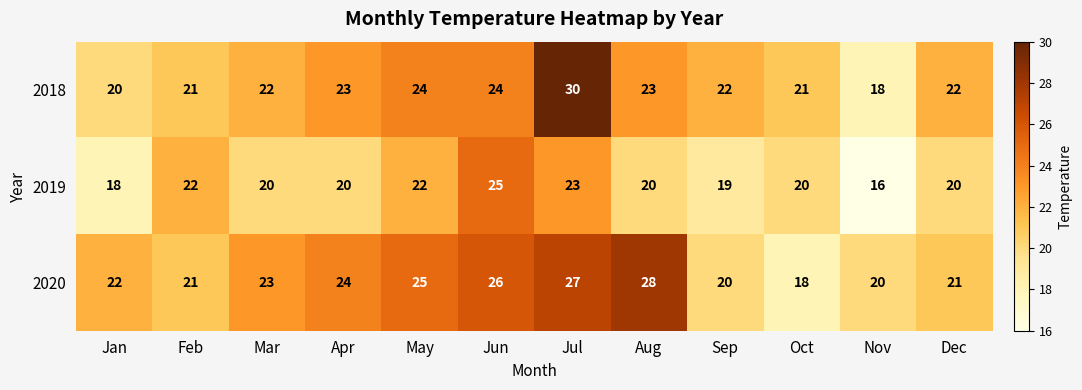

Which category has the lowest value across all series?

Nov